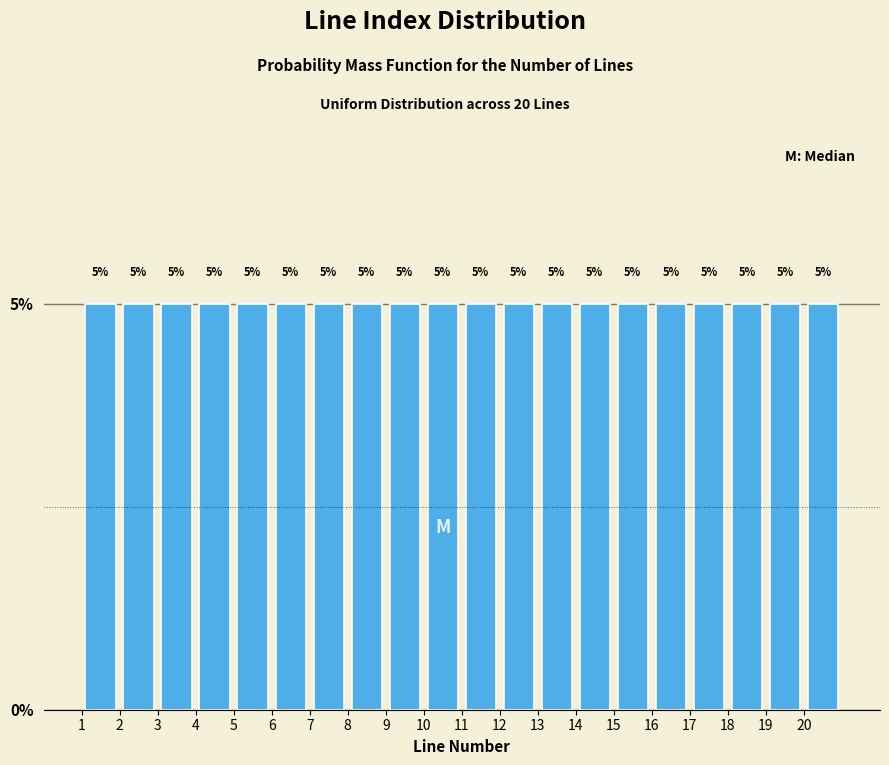

How tall is the bar that spans 17 to 18 on the x-axis?

5